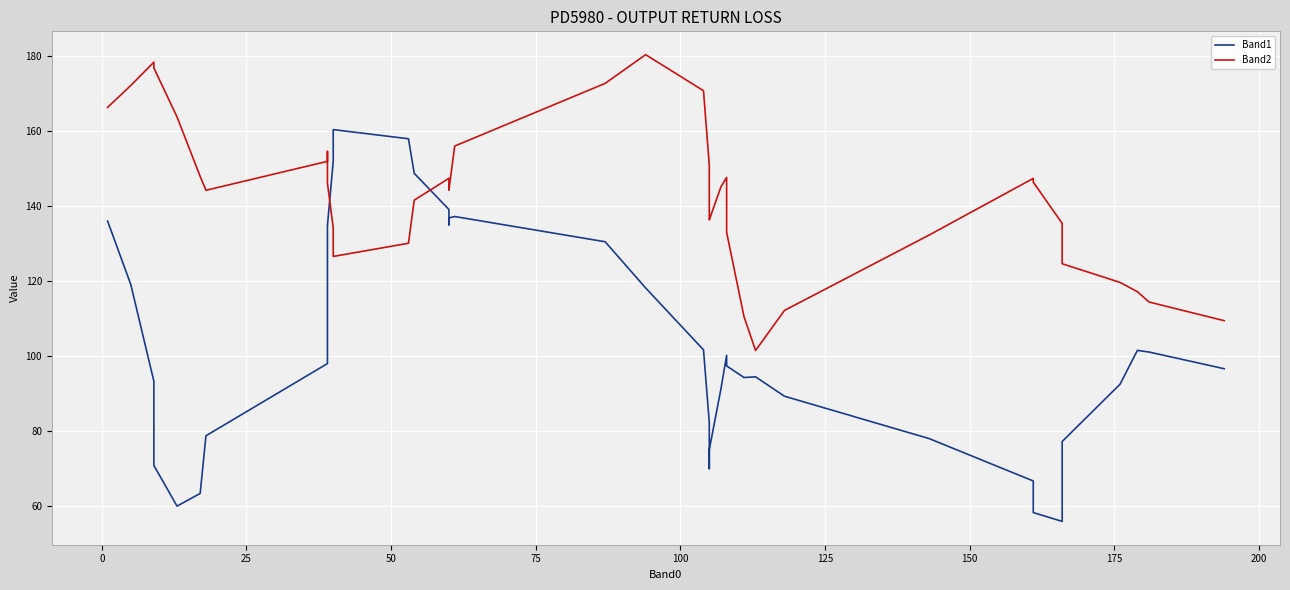

After their last crossing, which series has the higher values: Band2 or Band1?

Band2